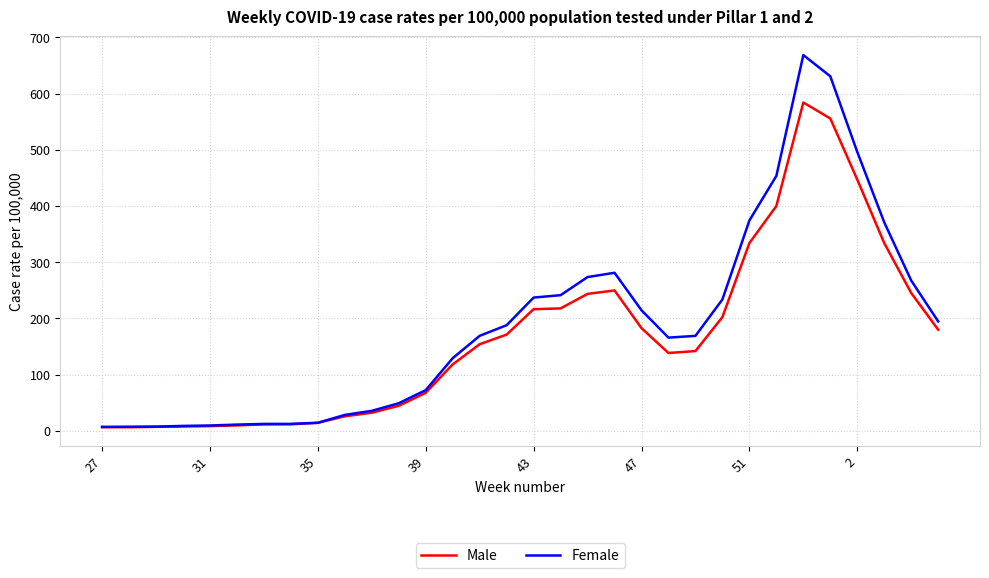

True or false: Male has more than 1 points higher than both neighbors.

True